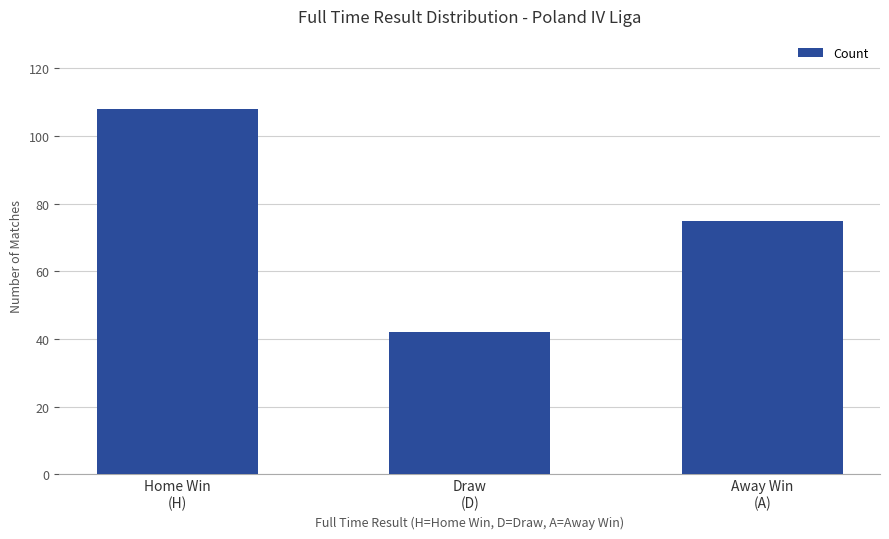

What is the sum of all values?

225